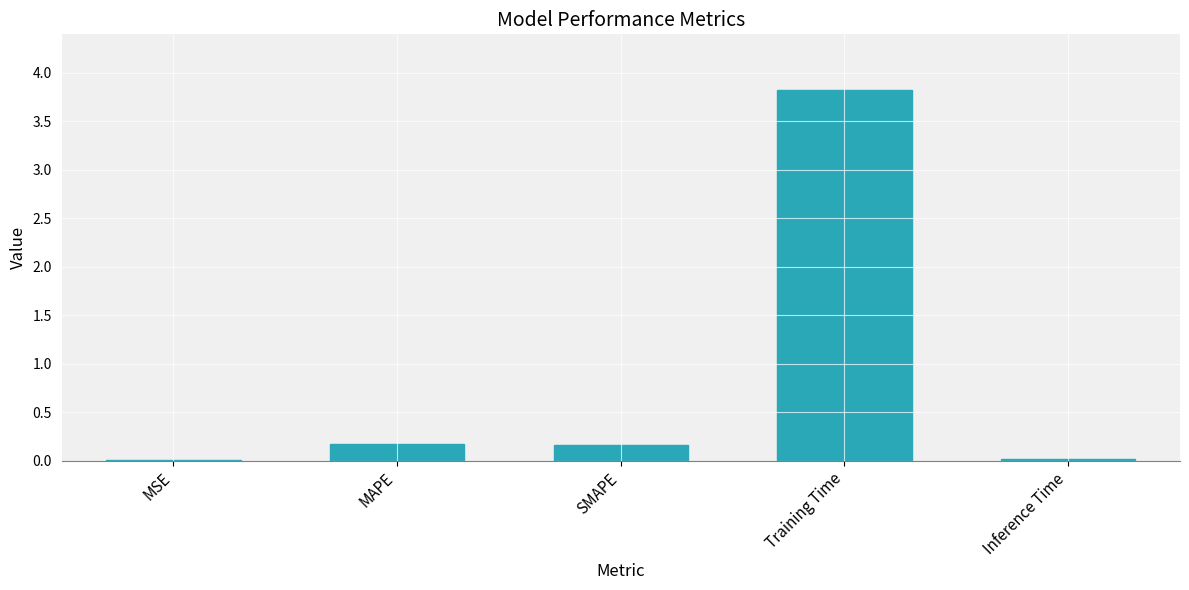

What is the maximum value shown in the chart?

3.8